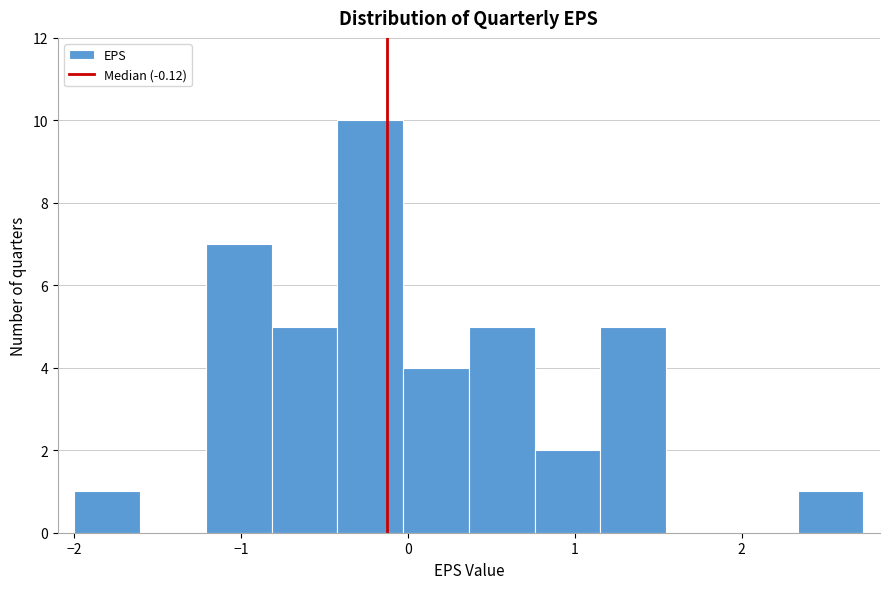

Around what value on the x-axis is the tallest bar? Give the approximate position of its centre, as read against the axis.

-0.2